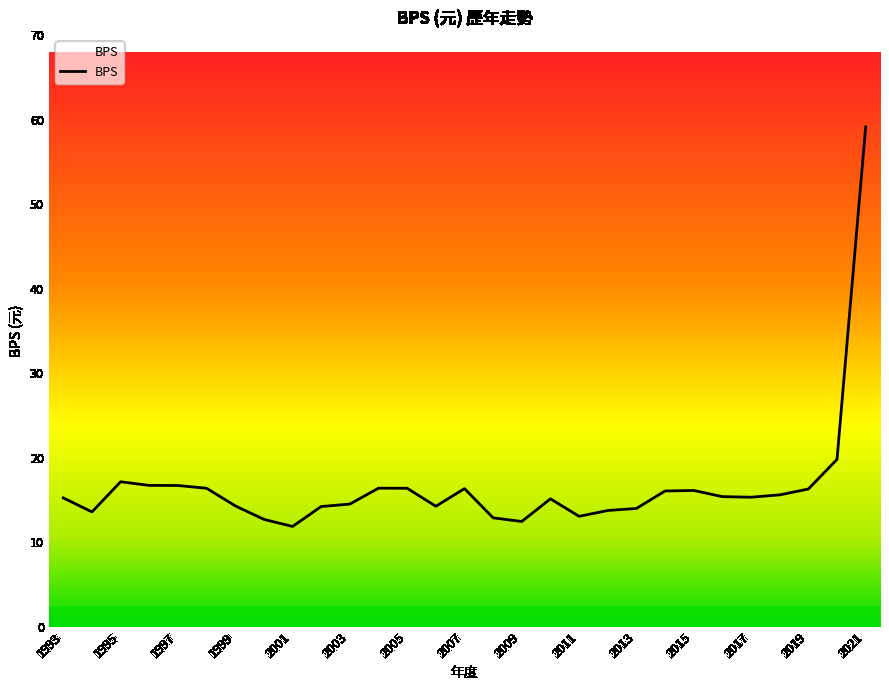

What is the greatest value displayed?

59.1